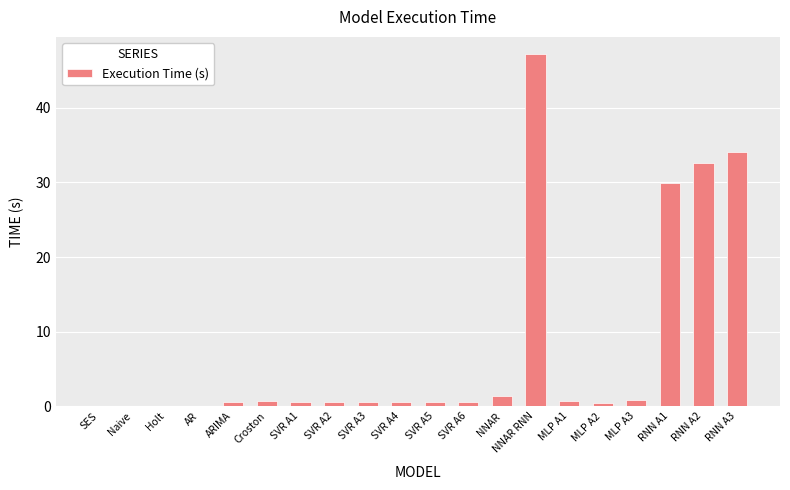

What is the average value?

7.6